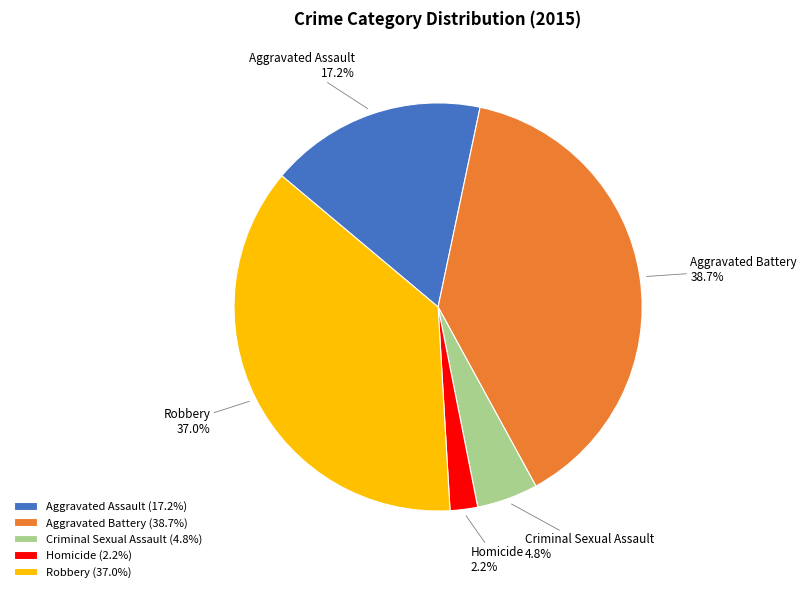

Does Aggravated Battery account for over 50% of the chart?

No